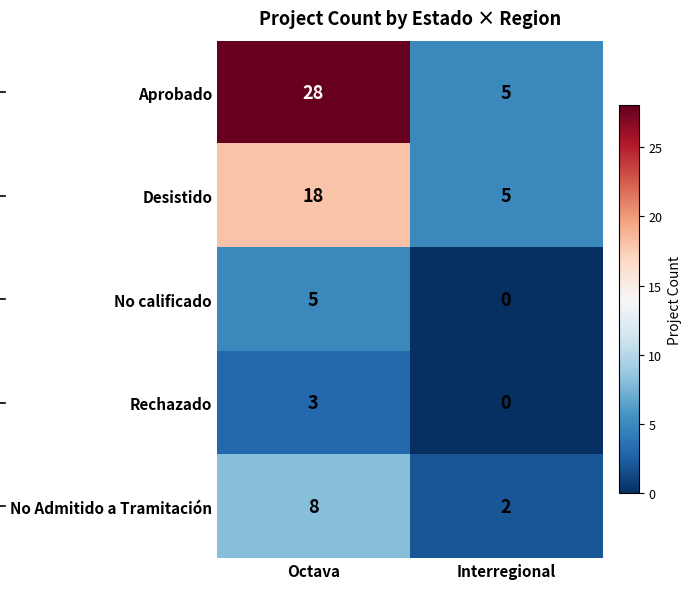

Is it true that Desistido equals 25 at Octava?

False